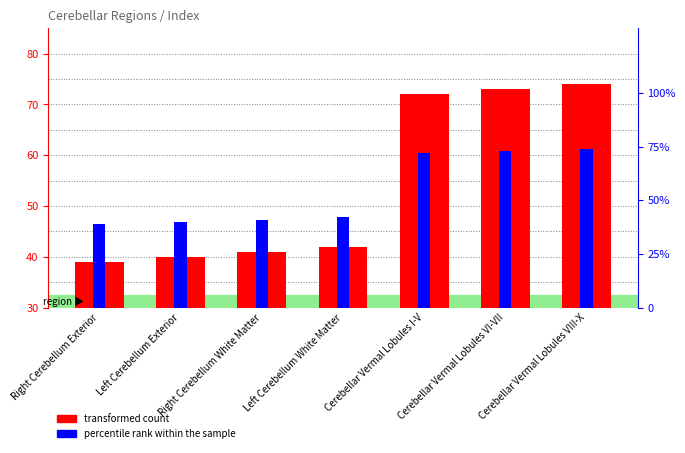

What is the average value of the transformed count series?

54